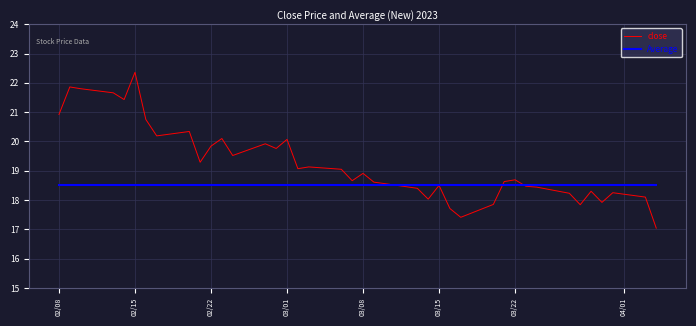

True or false: Average has a value of 25.7 at 10.

False